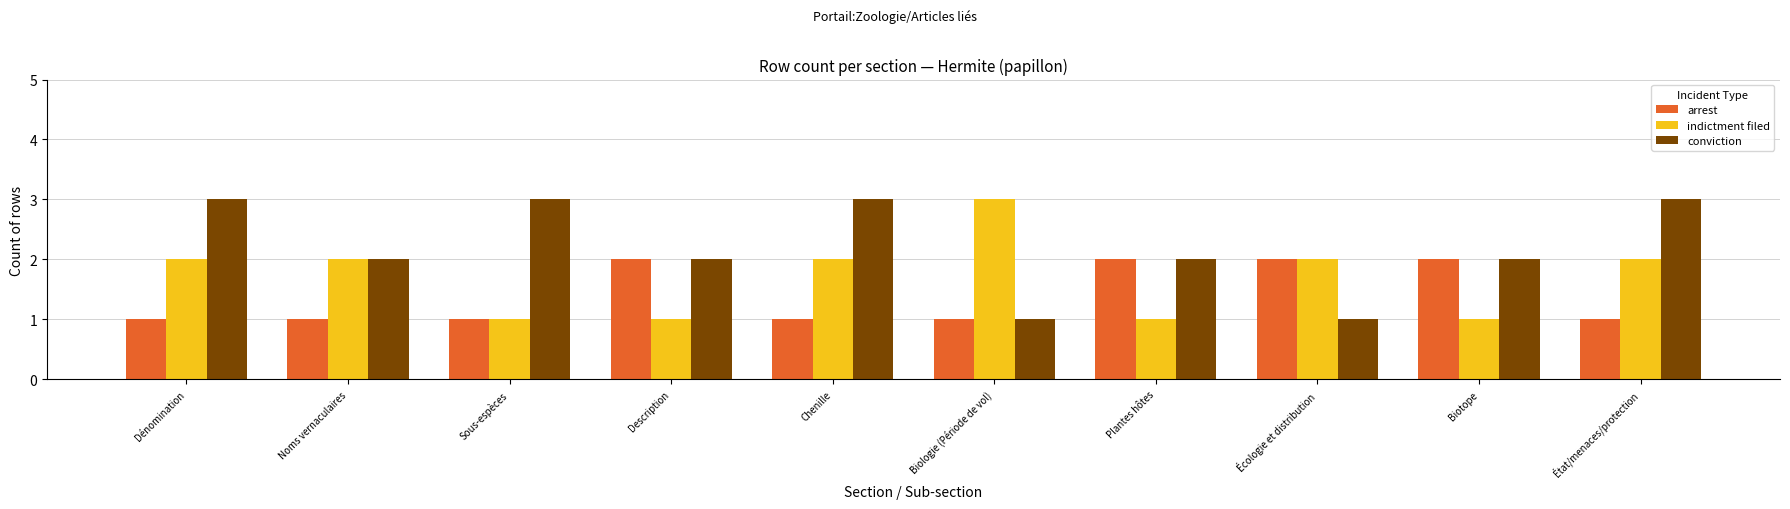

List the series in order of their overall mean, highest first.

conviction, indictment filed, arrest